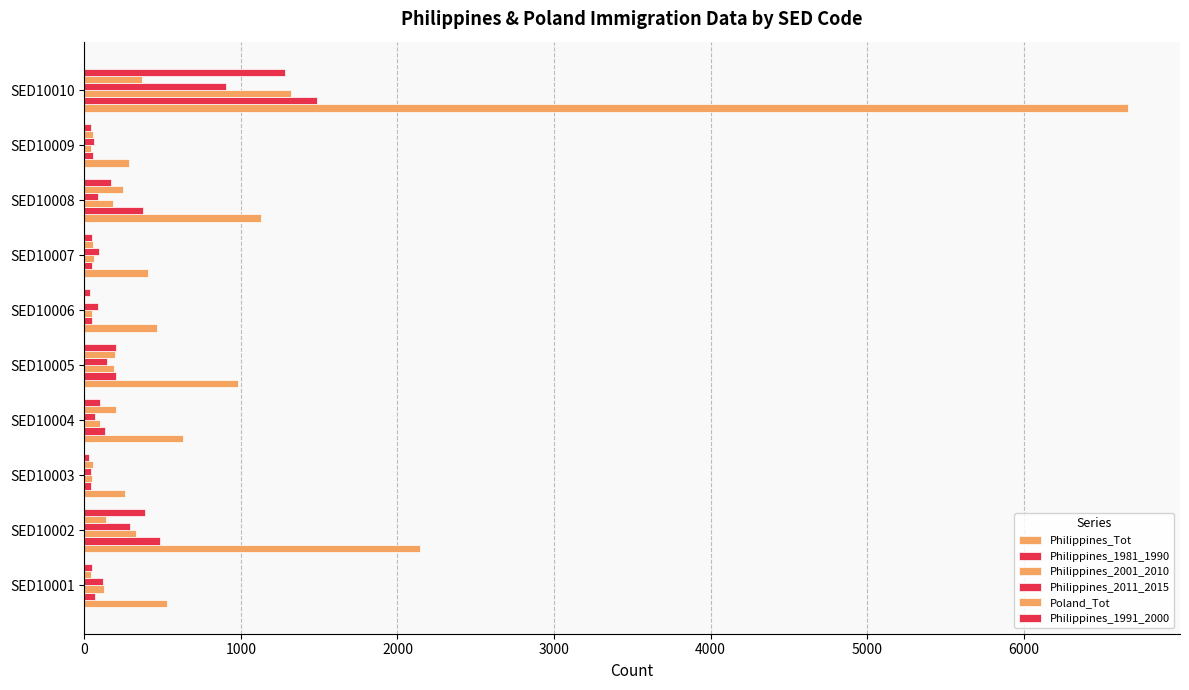

Reading left to right, extract all data points from this chart.

Philippines_Tot: 525	2144	258	628	983	465	405	1126	287	6665
Philippines_1981_1990: 67	483	44	130	201	47	50	373	56	1486
Philippines_2001_2010: 124	330	47	97	189	48	63	183	42	1318
Philippines_2011_2015: 121	291	40	70	145	90	93	88	62	902
Poland_Tot: 45	136	58	200	193	7	58	248	58	369
Philippines_1991_2000: 47	387	29	97	205	38	52	171	41	1284